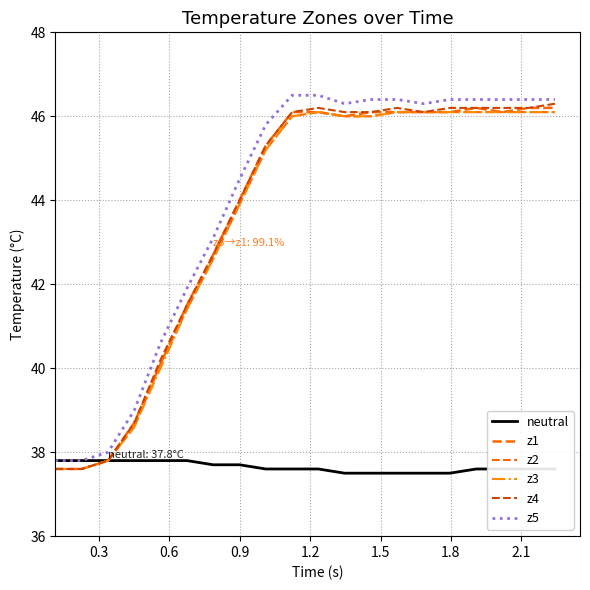

Is this an area chart (filled region under the line)?

No